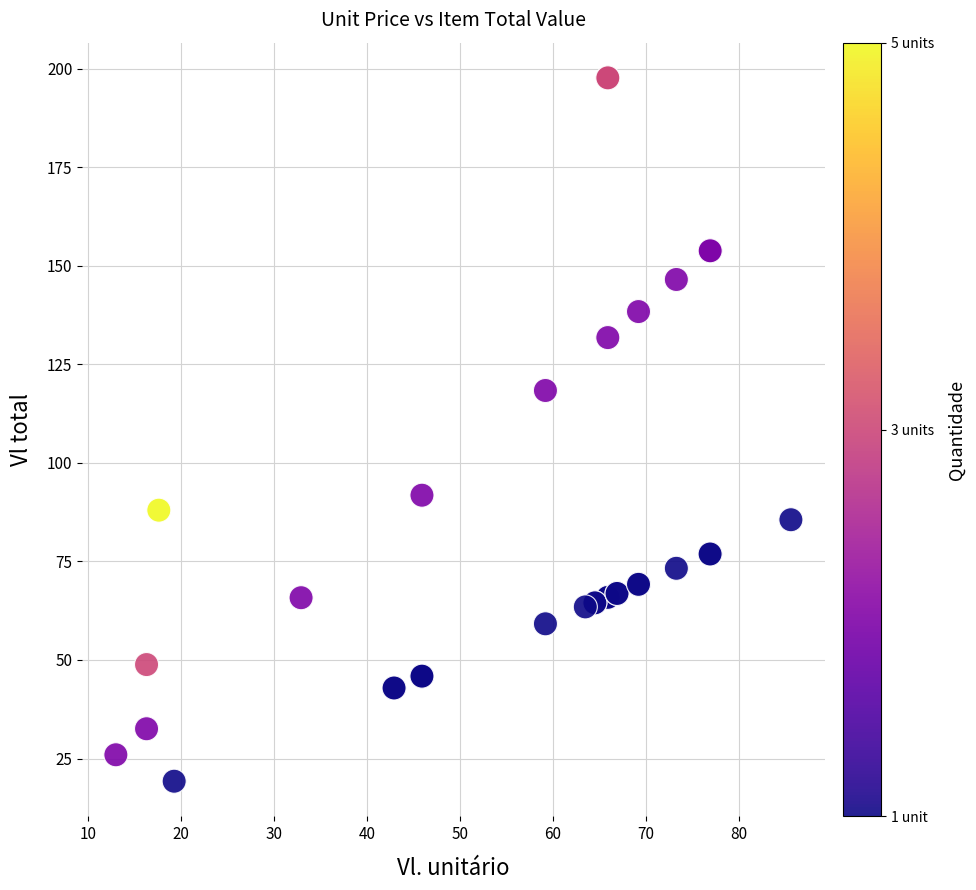

What Y value in the scatter plot is closest to 108?

118.4